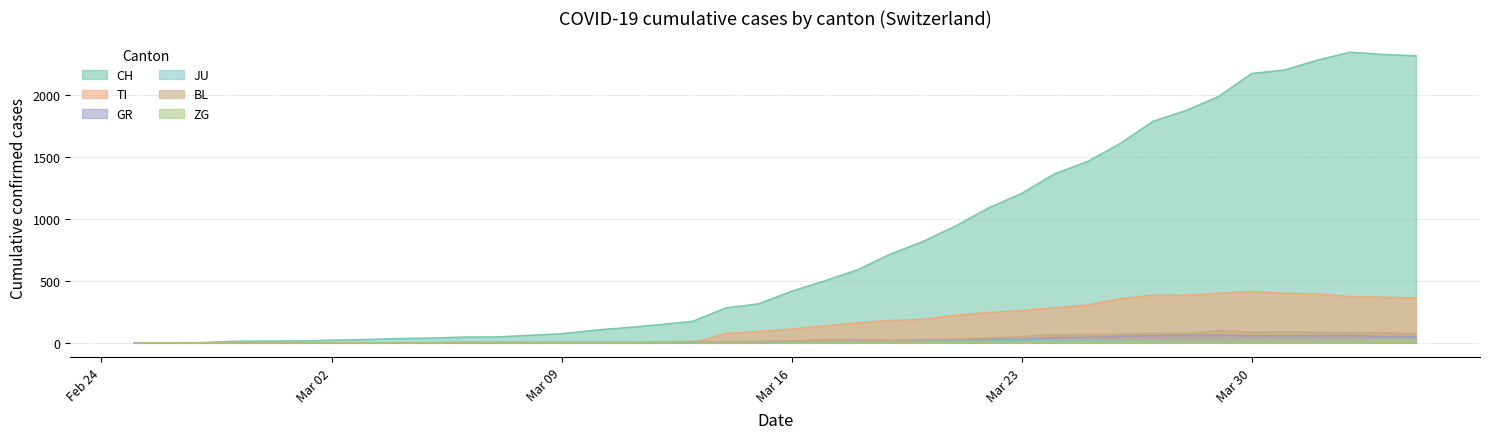

What is the maximum value for BL?

99